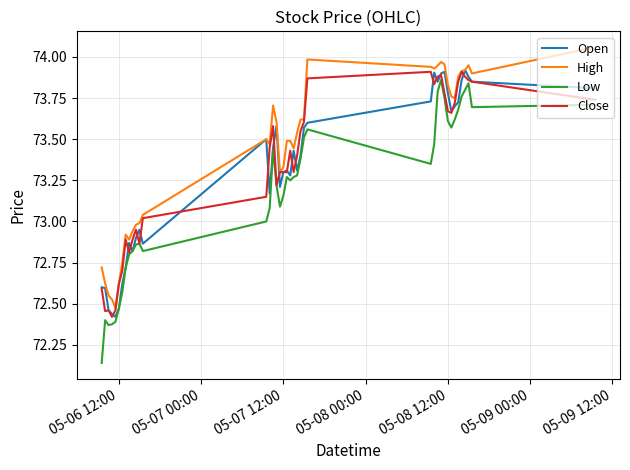

True or false: Low and High intersect in this chart.

False